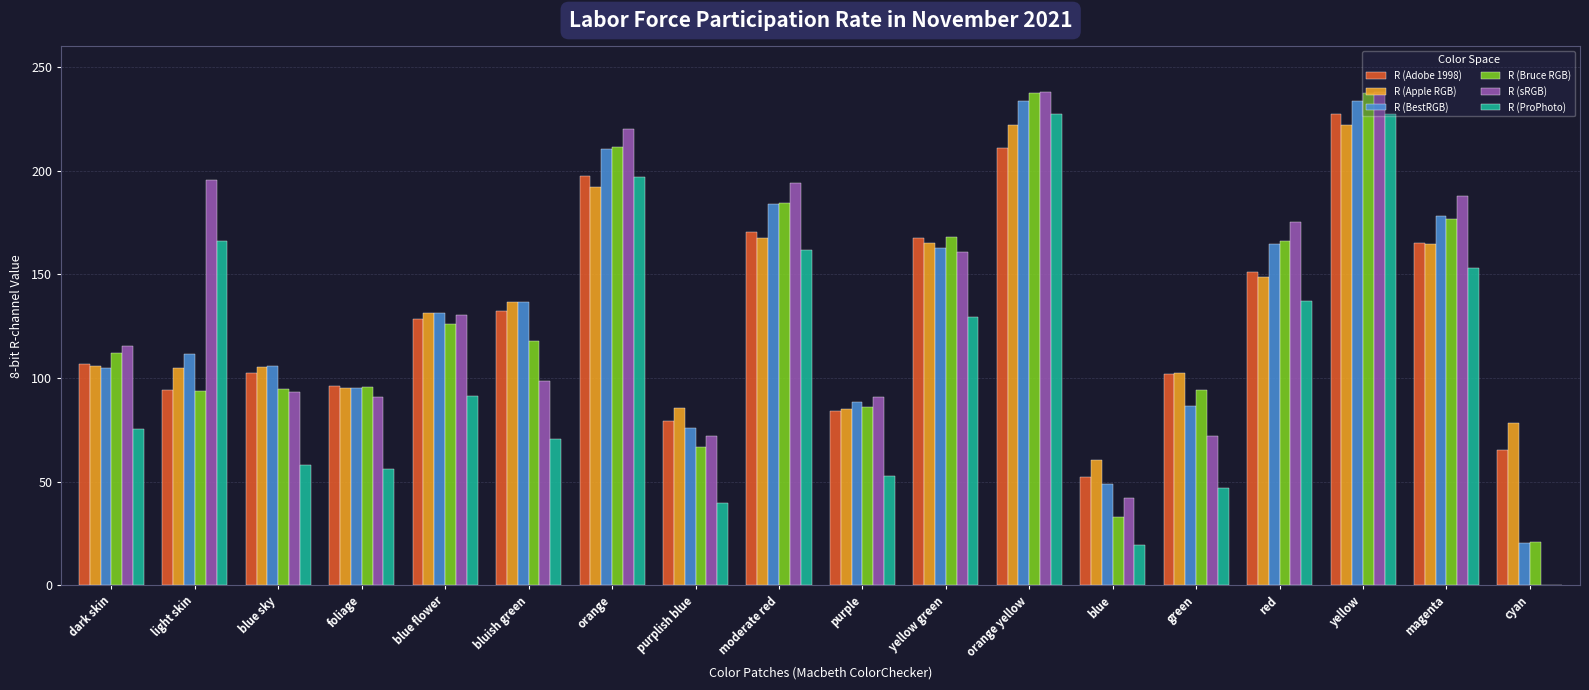

Which series has the widest spread of values?

R (sRGB)